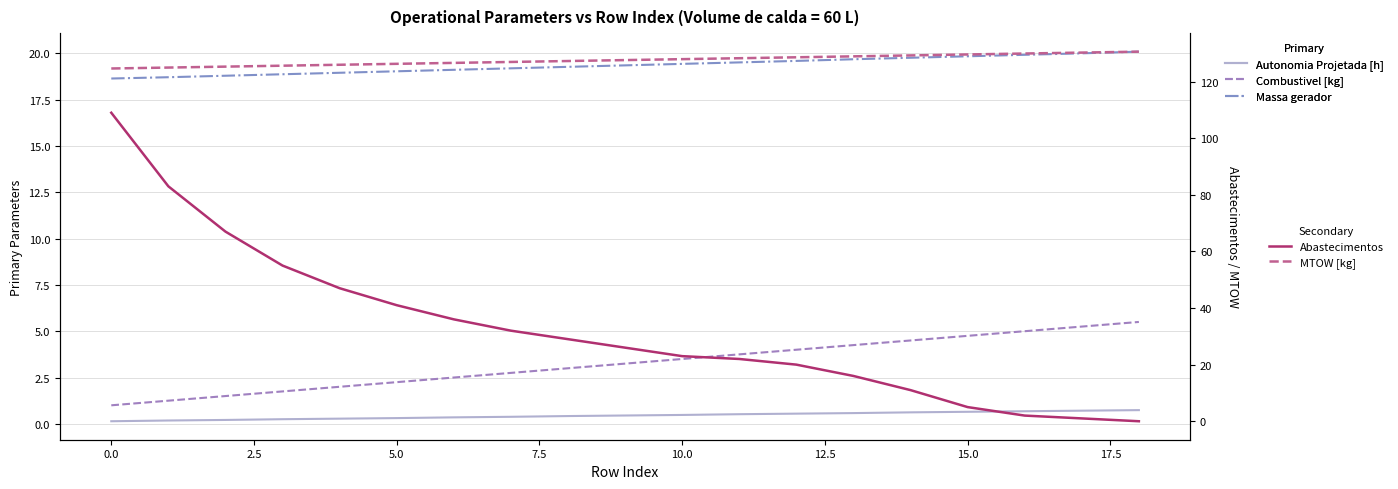

What are all the series names shown in the legend?

Autonomia Projetada [h], Combustivel [kg], Massa gerador, Abastecimentos, MTOW [kg]